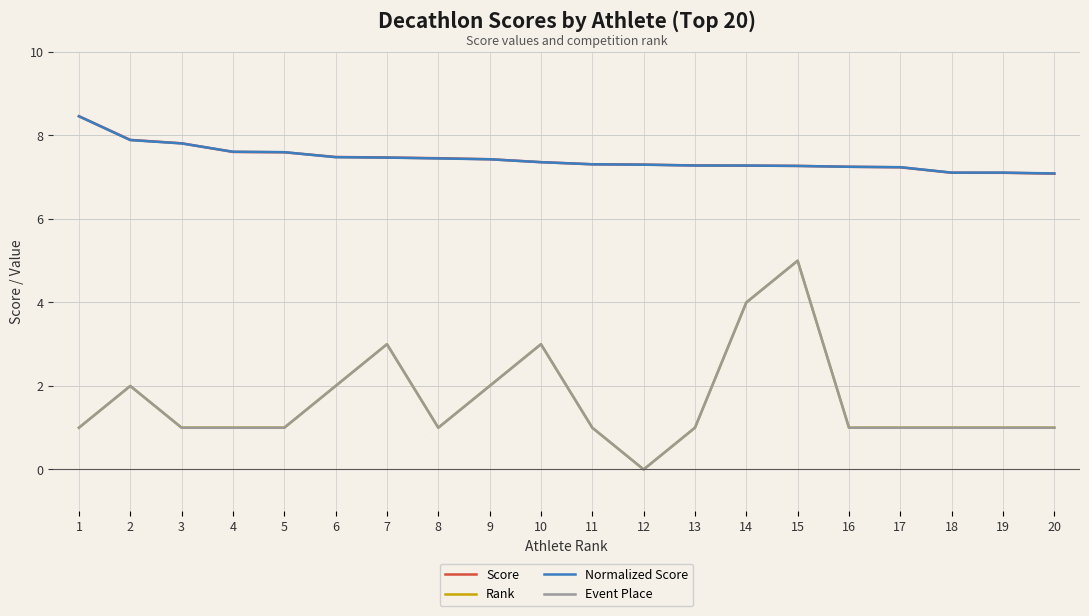

Is this an area chart (filled region under the line)?

No